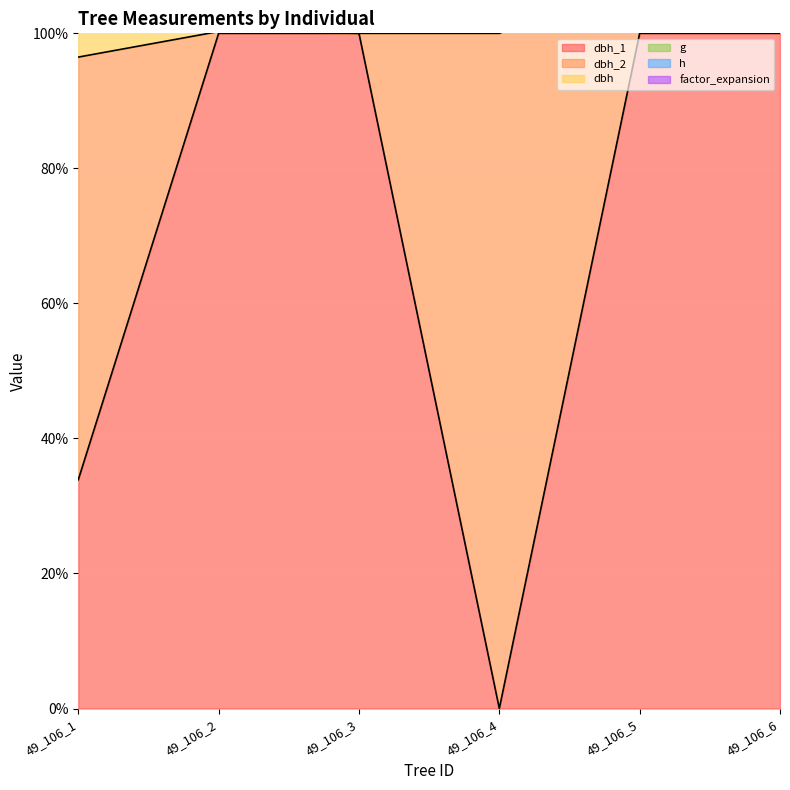

What is the minimum value for dbh?

100.0